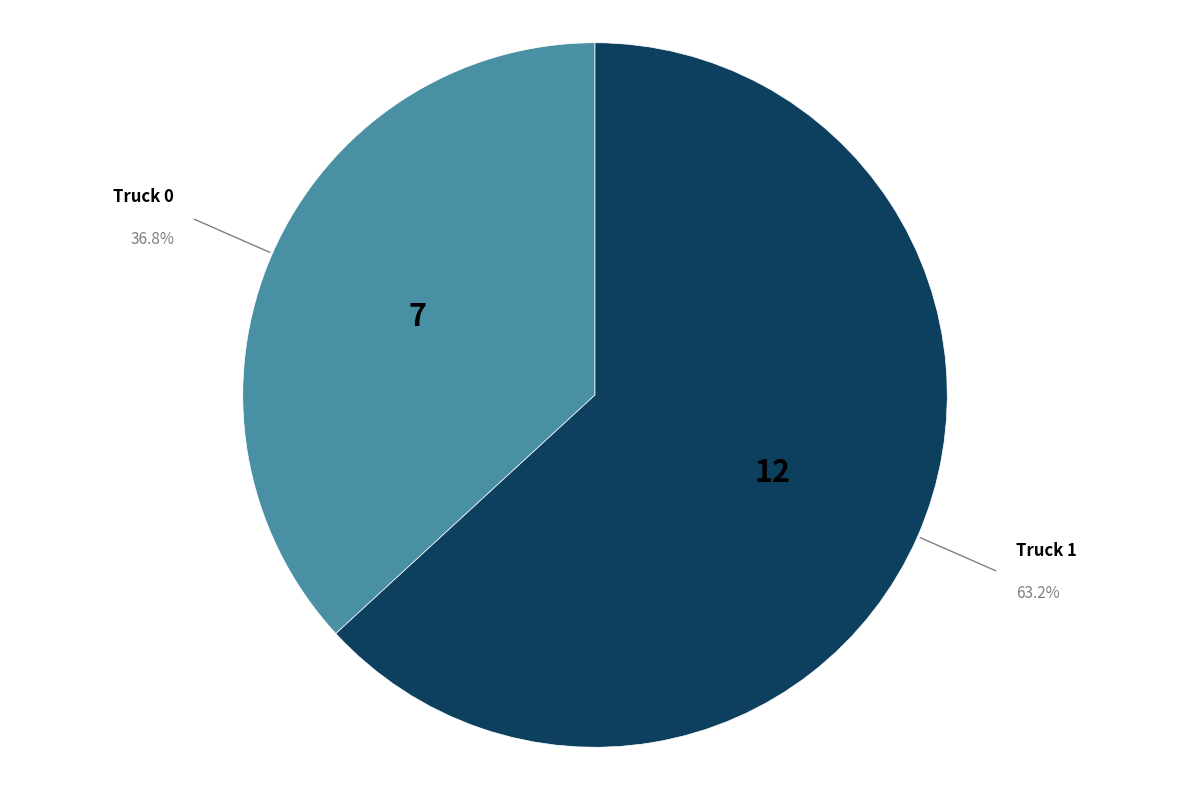

Which slice is the smallest?

Truck 0